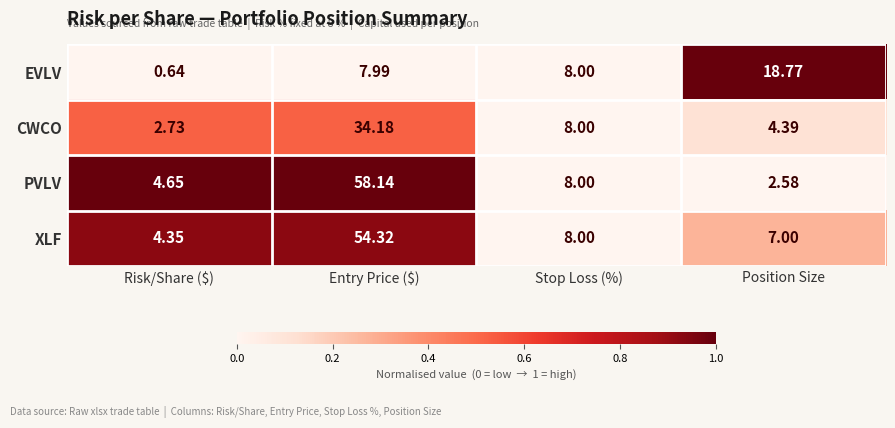

Between Risk/Share ($) and Position Size, which series saw the biggest shift?

EVLV